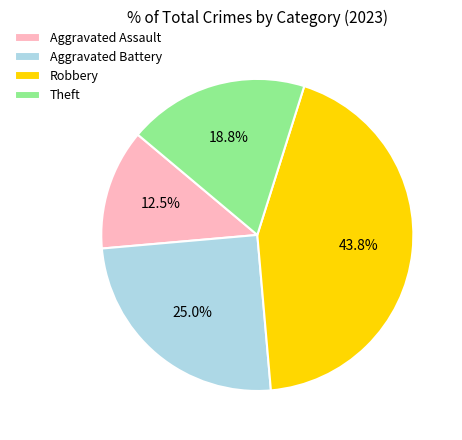

How many segments does this pie chart have?

4